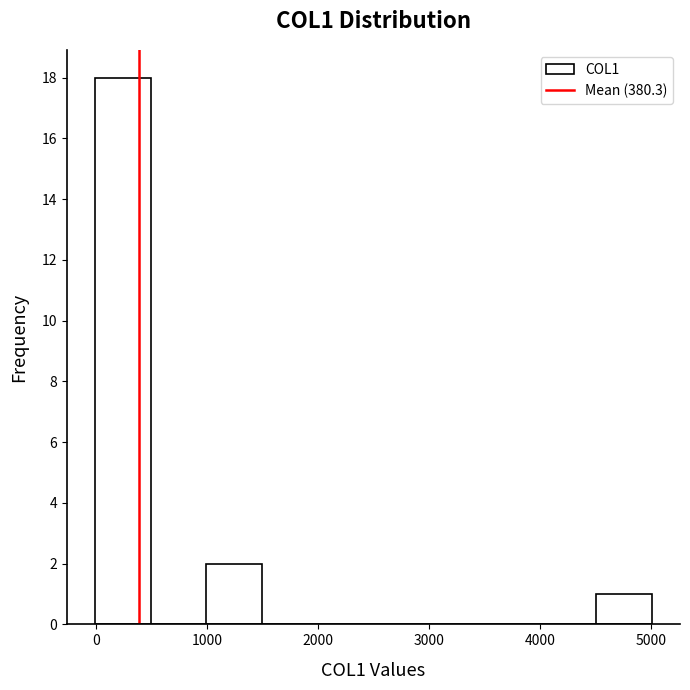

Reading left to right, list every bar in this chart as the range it spans on the x-axis followed by its height. Neither the bar edges nor the heights are printed on the chart, so give them approximately, as read against the axes.

0 to 500: 18
500 to 1000: 0
1000 to 1500: 2
1500 to 2000: 0
2000 to 2500: 0
2500 to 3000: 0
3000 to 3500: 0
3500 to 4000: 0
4000 to 4500: 0
4500 to 5000: 1